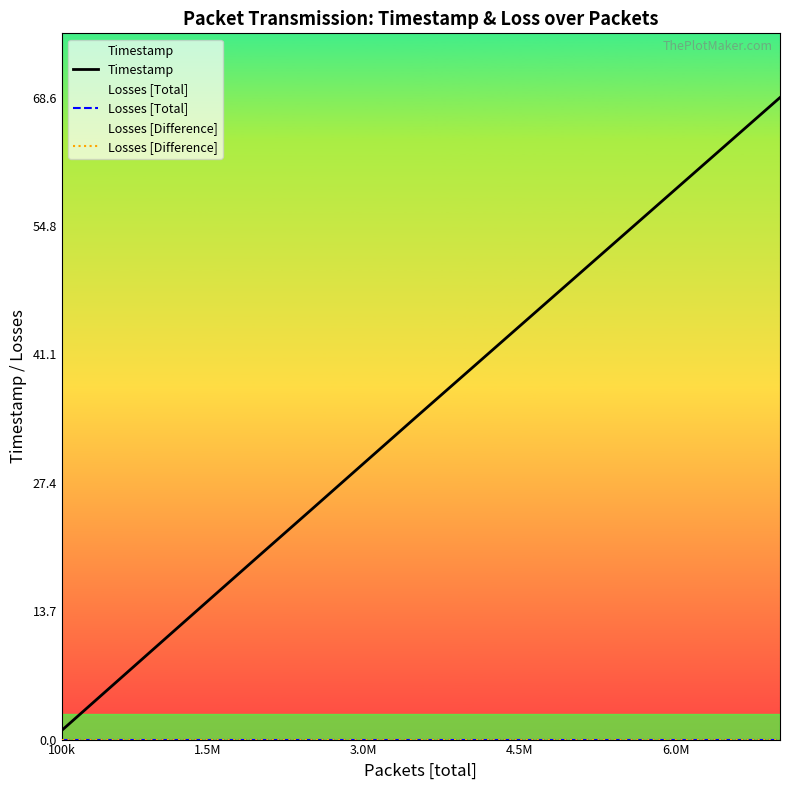

Reading right to left, extract all data points from this chart.

Timestamp: 68.6	63.7	58.8	53.9	49.0	44.2	39.3	34.4	29.5	24.6	19.7	14.8	9.8	4.9	1.0
Losses [Total]: 0.0	0.0	0.0	0.0	0.0	0.0	0.0	0.0	0.0	0.0	0.0	0.0	0.0	0.0	0.0
Losses [Difference]: 0.0	0.0	0.0	0.0	0.0	0.0	0.0	0.0	0.0	0.0	0.0	0.0	0.0	0.0	0.0